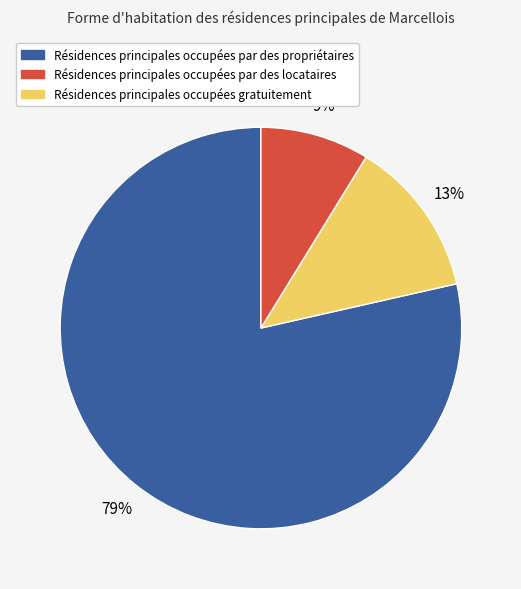

Does any single category account for the majority?

Yes